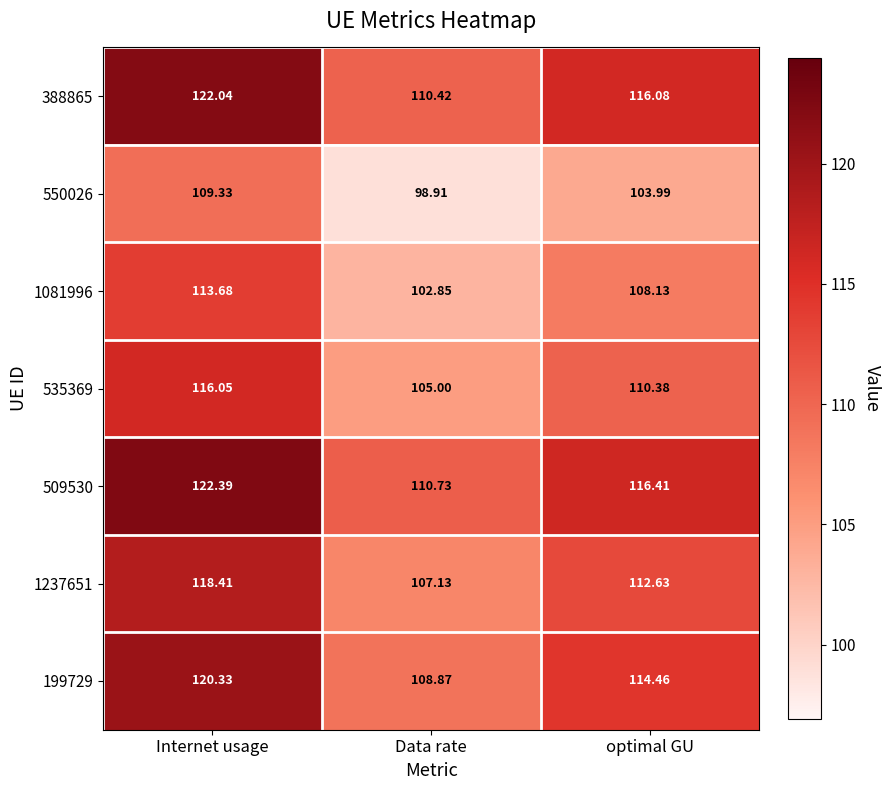

At which category is the sum across all series the highest?

Internet usage